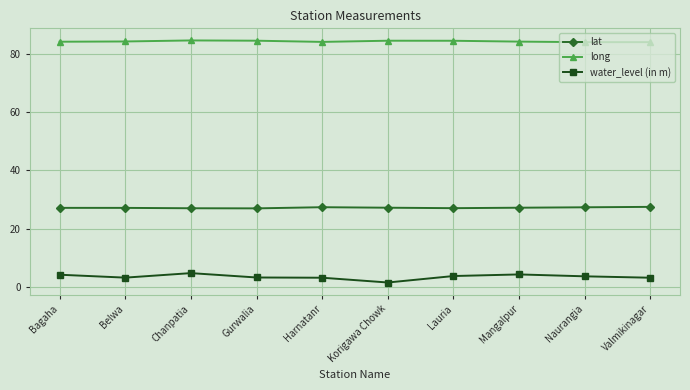

What is the total value across all series at Chanpatia?

116.2